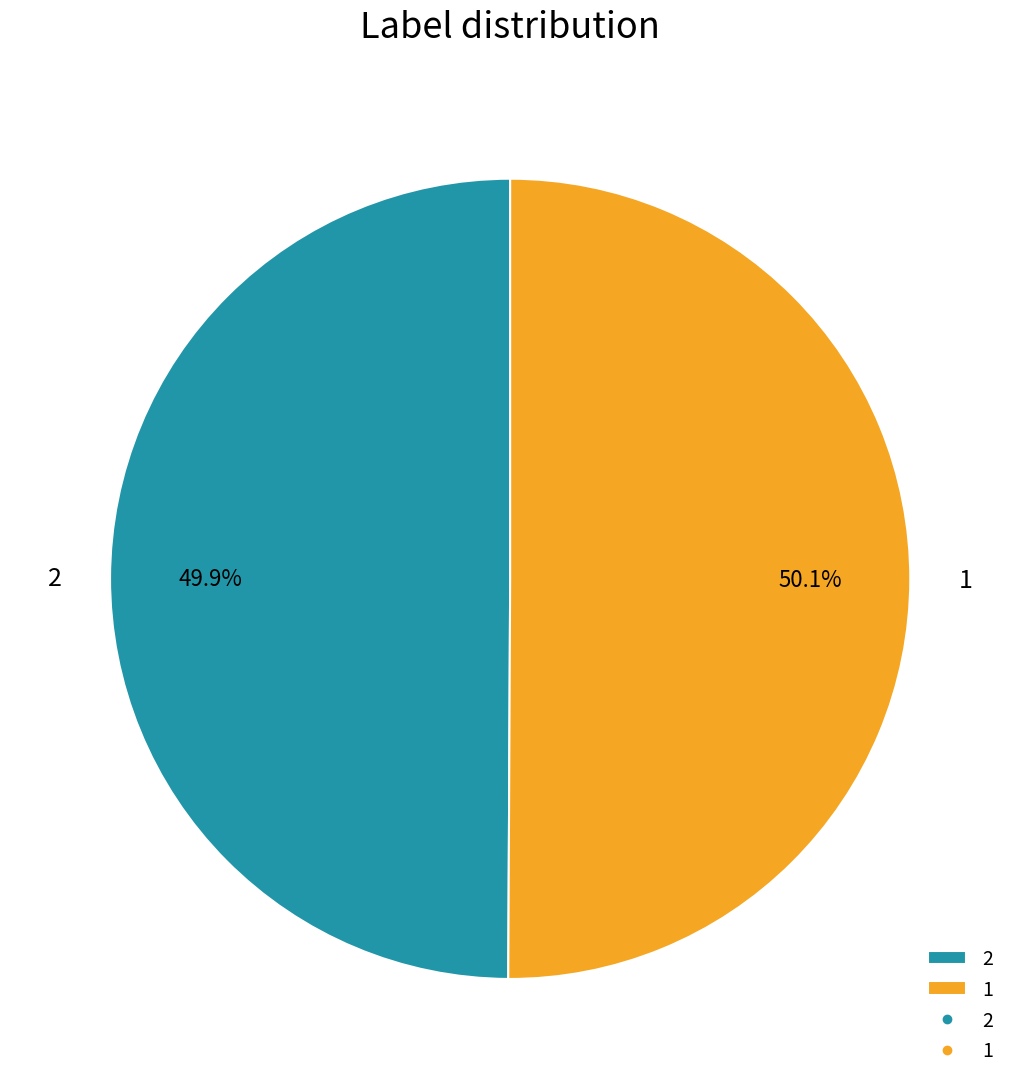

Is there a majority slice in this chart?

Yes